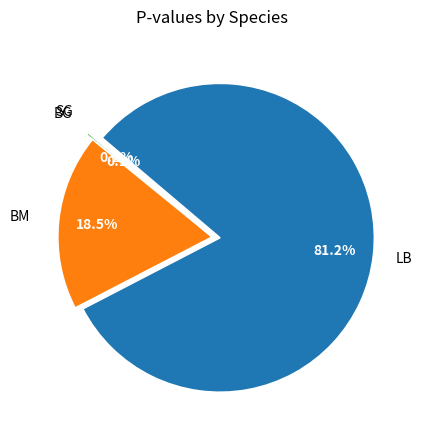

Does any single category account for the majority?

Yes